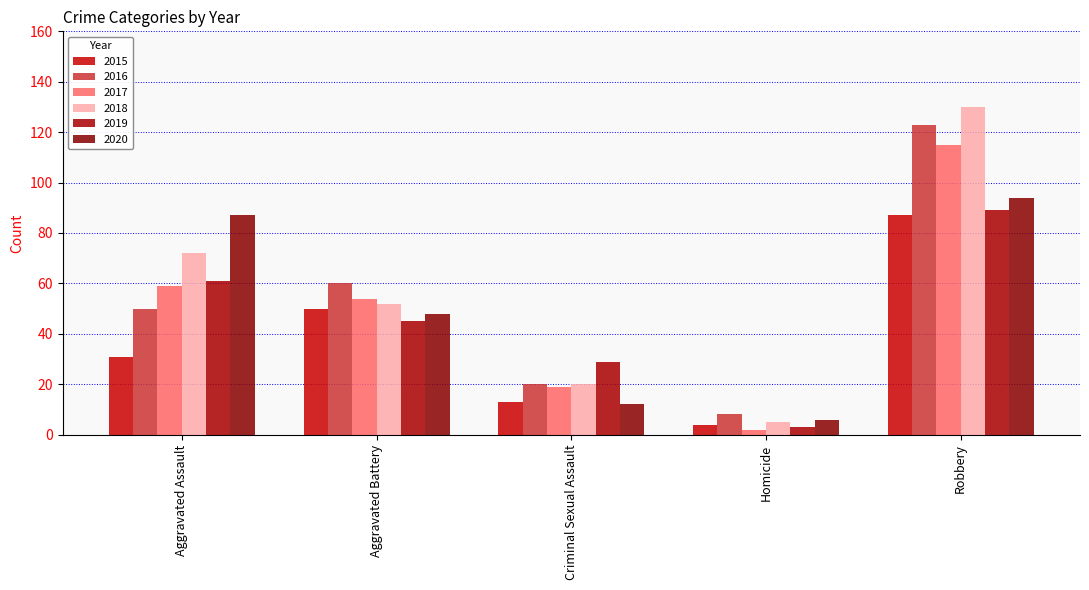

Is the value of 2017 at Robbery greater than the value of 2016 at Criminal Sexual Assault?

Yes